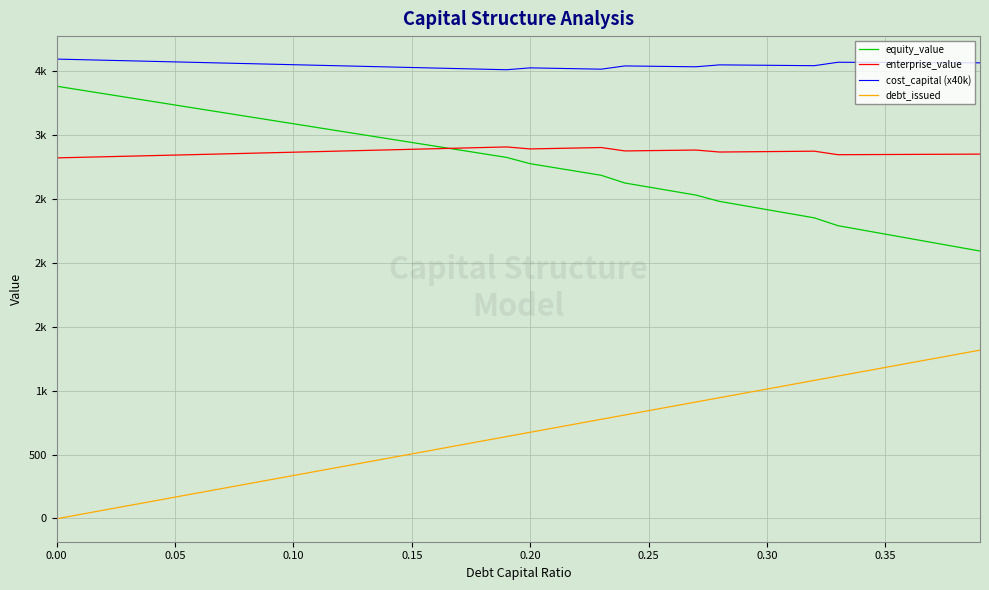

What is the difference between the maximum and minimum values in the enterprise_value series?

85.7